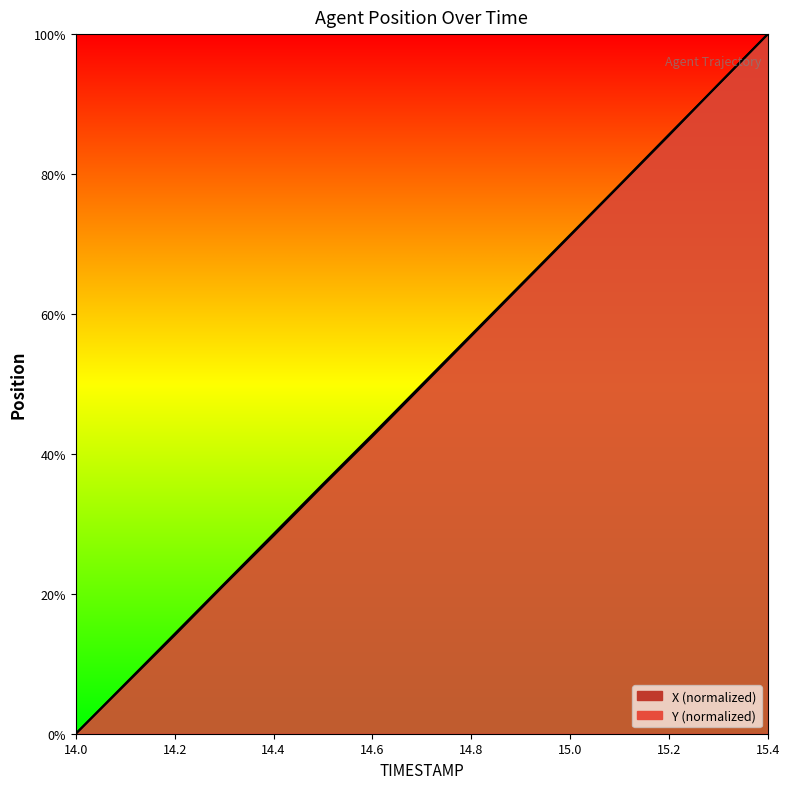

After their last crossing, which series has the higher values: X or Y?

Y